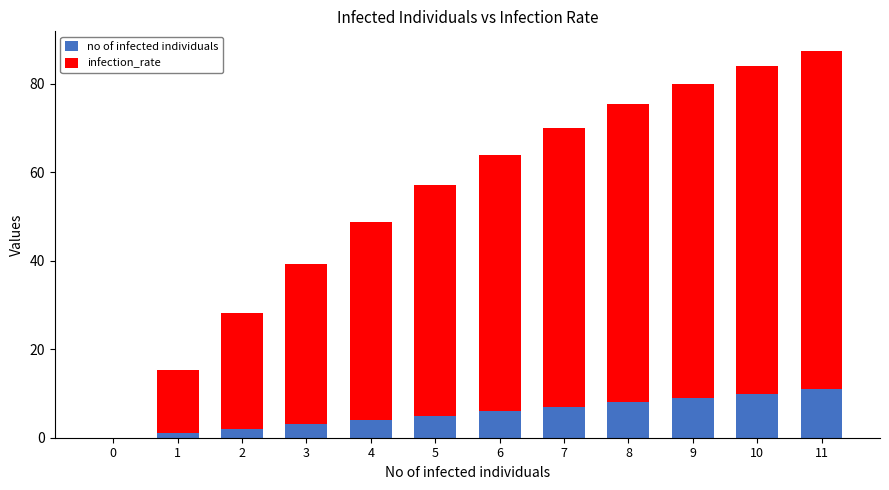

The no of infected individuals series shows 6.0 at 6. True or false?

True